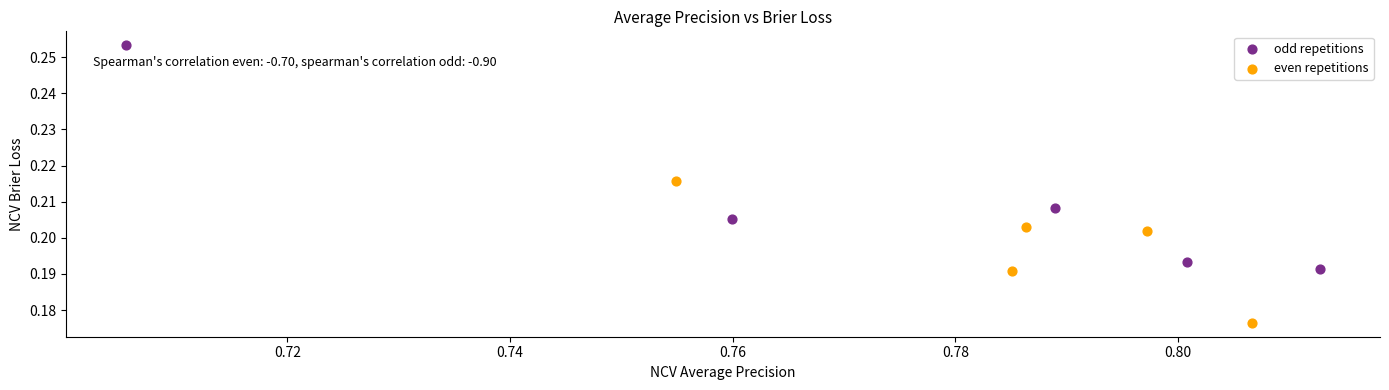

What are all the series names shown in the legend?

odd repetitions, even repetitions